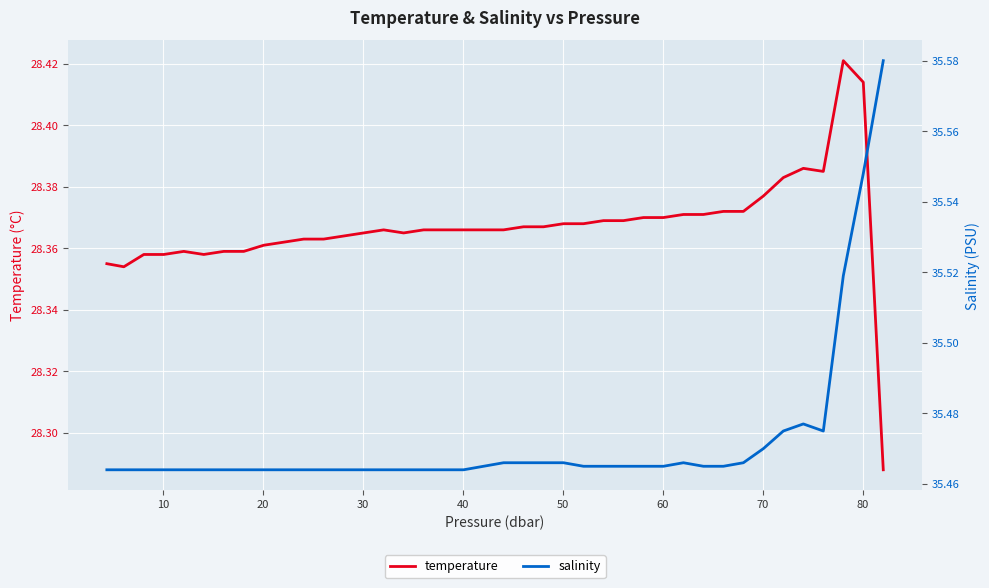

What are all the series names shown in the legend?

temperature, salinity